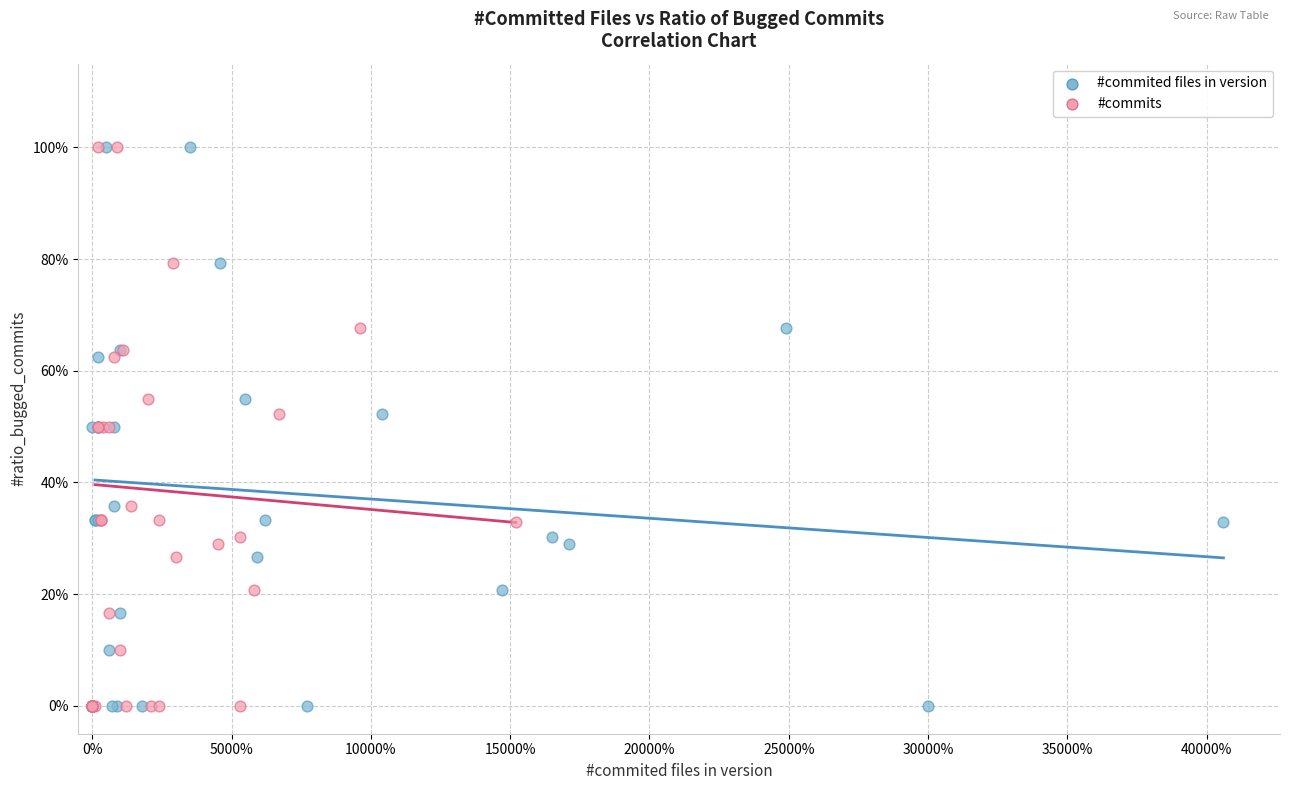

What are all the series names shown in the legend?

#commited files in version, #commits